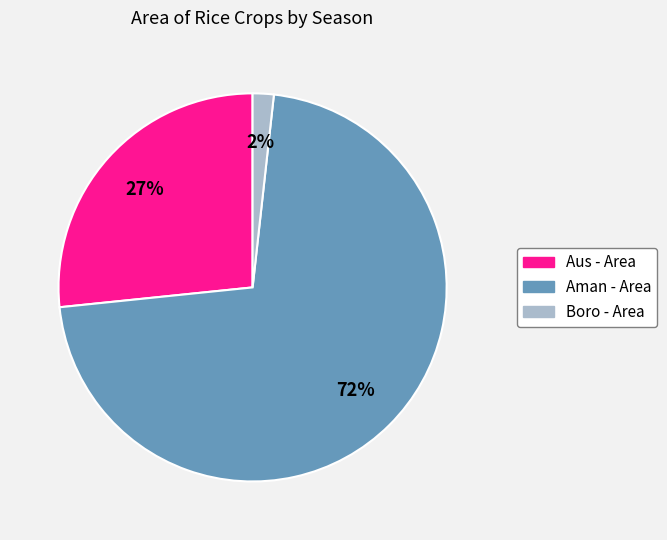

To the nearest percent, what is the average slice percentage?

33%